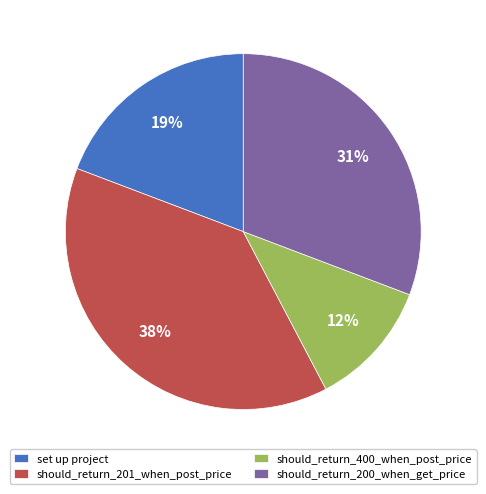

Between should_return_201_when_post_price and should_return_200_when_get_price, which is larger?

should_return_201_when_post_price